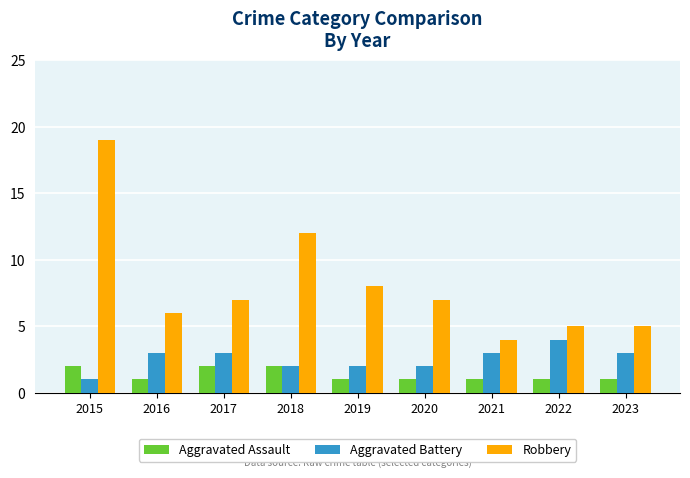

Is it true that Aggravated Assault equals 1 at 2022?

True